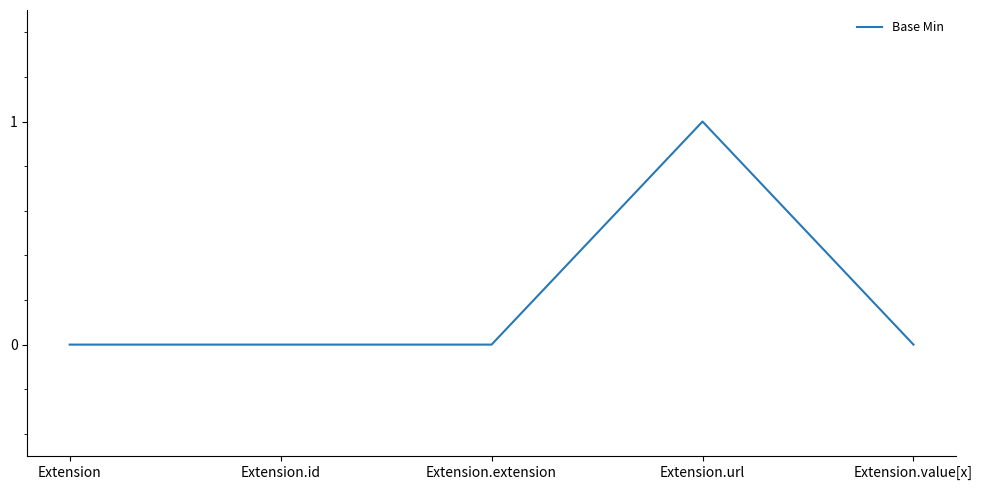

Reading left to right, what are all the values shown in this chart?

0	0	0	1	0